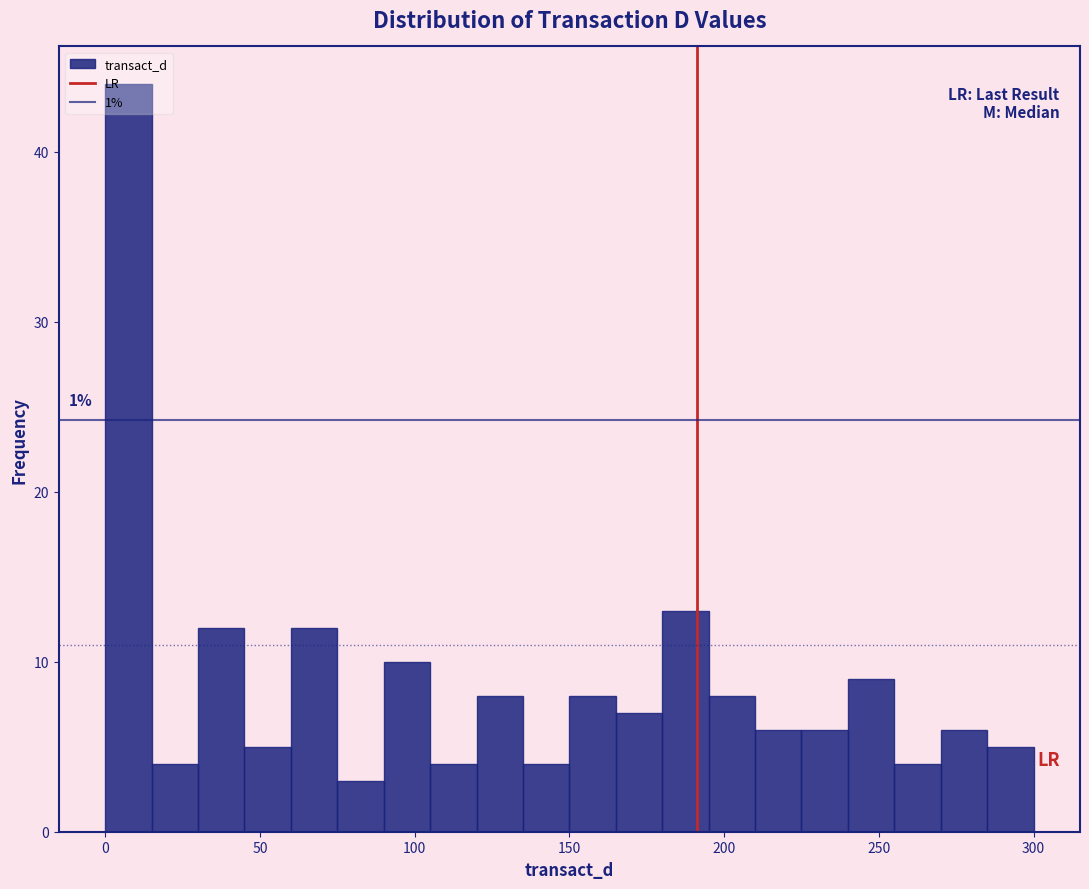

Read against the x-axis, roughly where is the centre of the tallest bar?

10